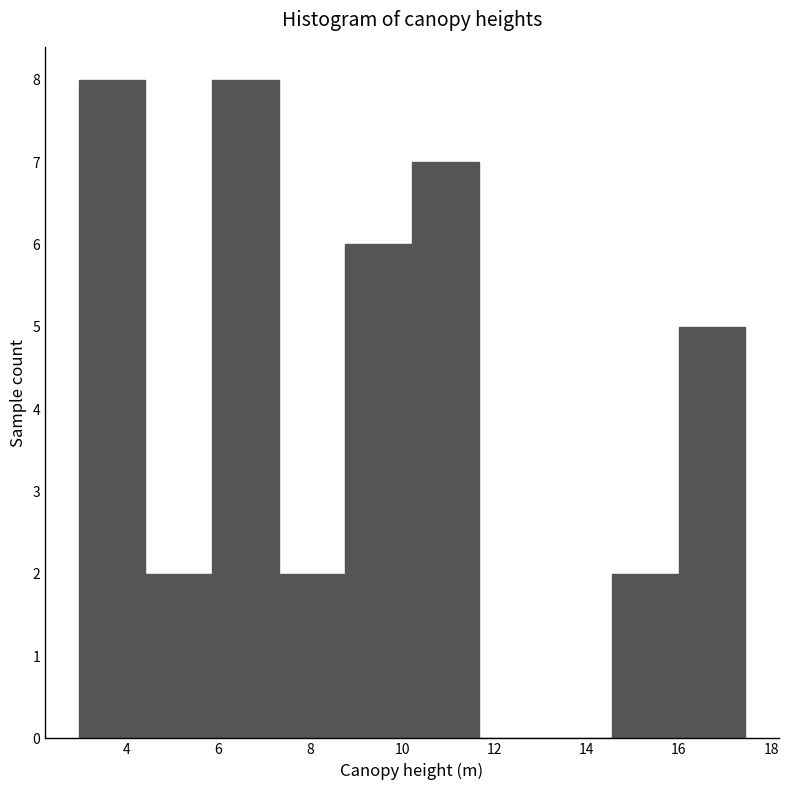

Reading left to right, transcribe this chart: for each bar, give the range it covers on the x-axis and its height. Neither the bar edges nor the heights are printed on the chart, so give them approximately, as read against the axes.

3.0 to 4.4: 8
4.4 to 5.8: 2
5.8 to 7.4: 8
7.4 to 8.8: 2
8.8 to 10.2: 6
10.2 to 11.6: 7
11.6 to 13.0: 0
13.0 to 14.6: 0
14.6 to 16.0: 2
16.0 to 17.4: 5